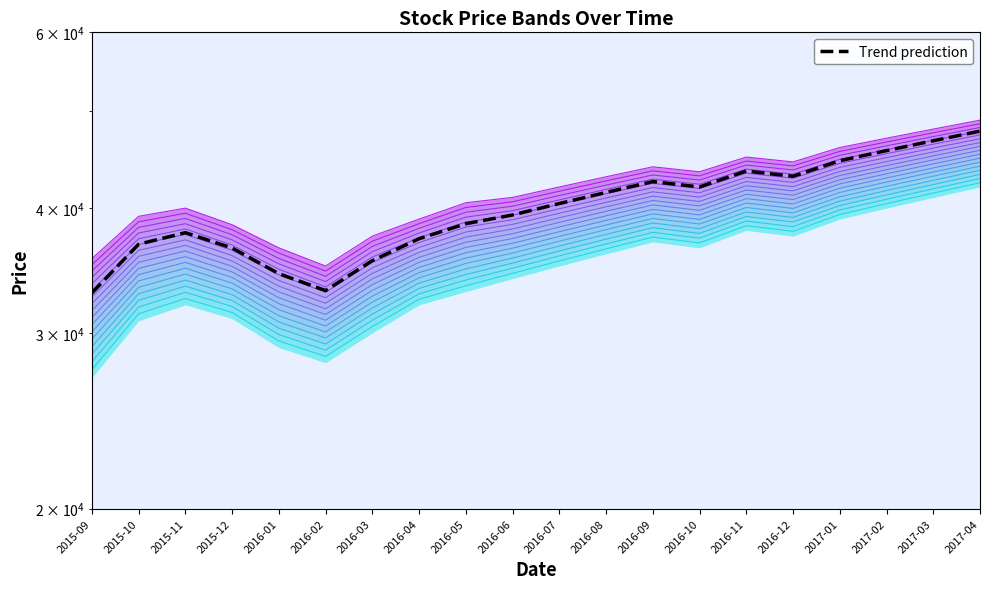

True or false: Close and Open intersect in this chart.

False